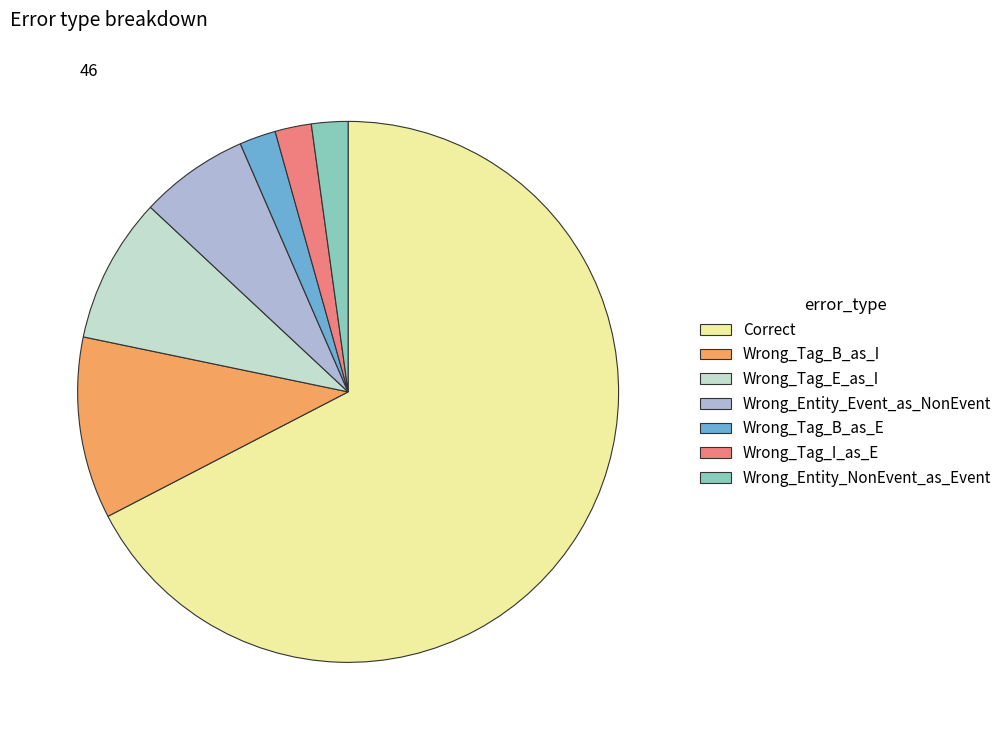

Which slice is the largest?

Correct